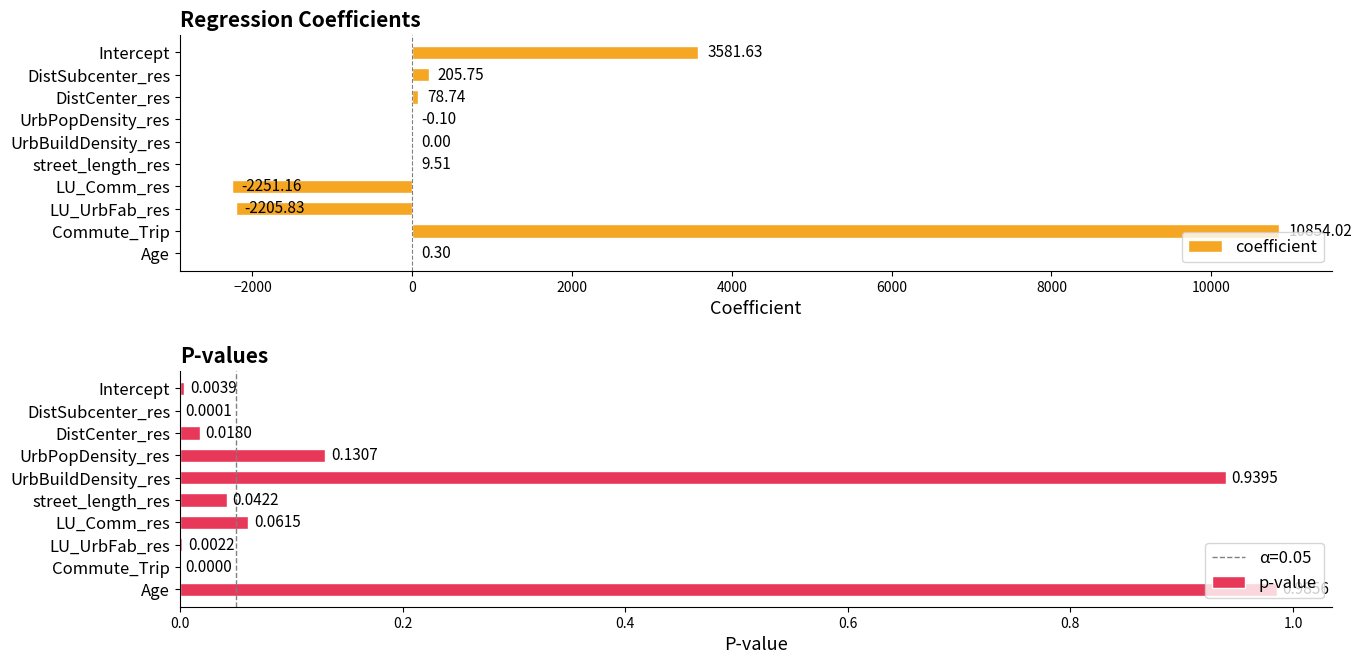

What is the maximum value shown in the chart?

10854.0